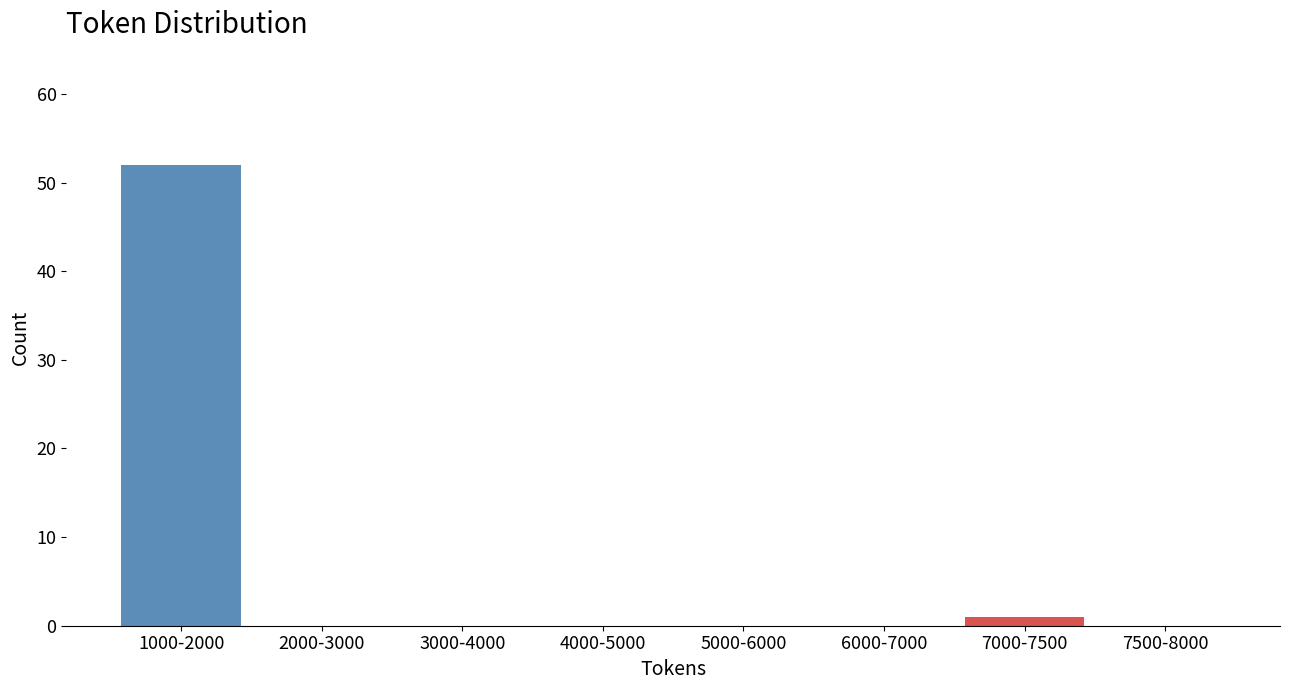

Reading left to right, extract all data points from this chart.

1000-2000=52	2000-3000=0	3000-4000=0	4000-5000=0	5000-6000=0	6000-7000=0	7000-7500=1	7500-8000=0